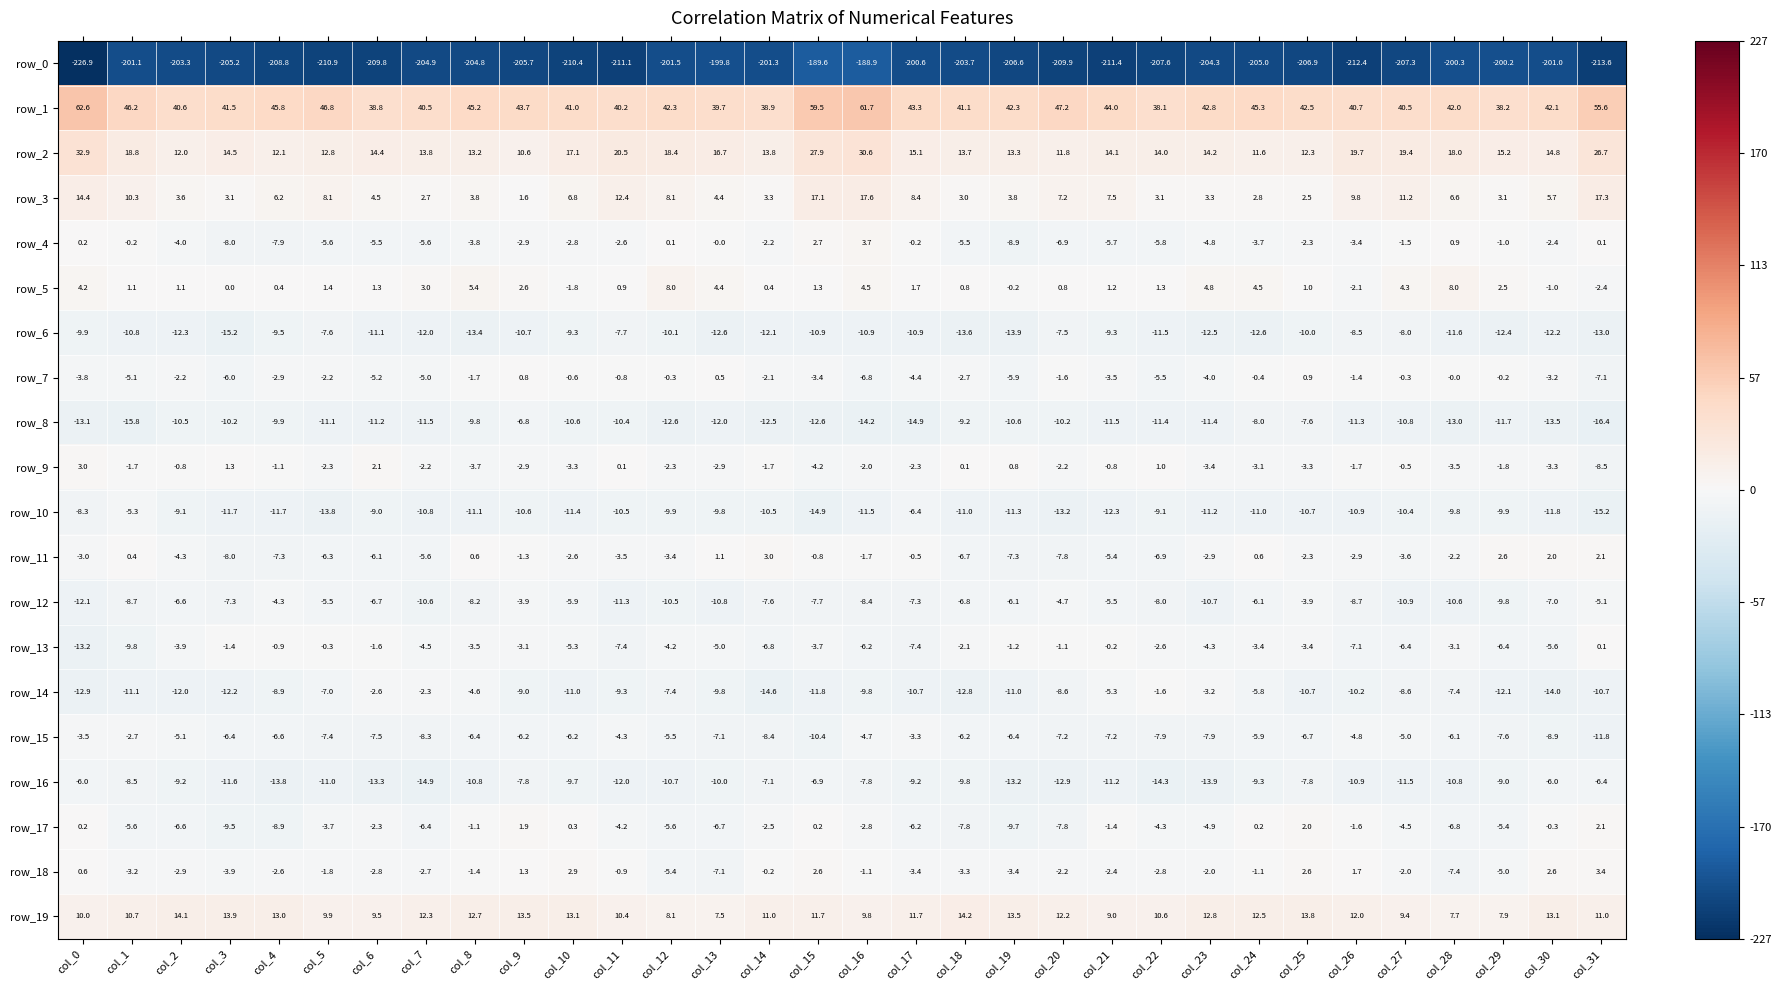

At col_15, list the series in order from smallest to largest.

row_0, row_10, row_8, row_14, row_6, row_15, row_12, row_16, row_9, row_13, row_7, row_11, row_17, row_5, row_18, row_4, row_19, row_3, row_2, row_1